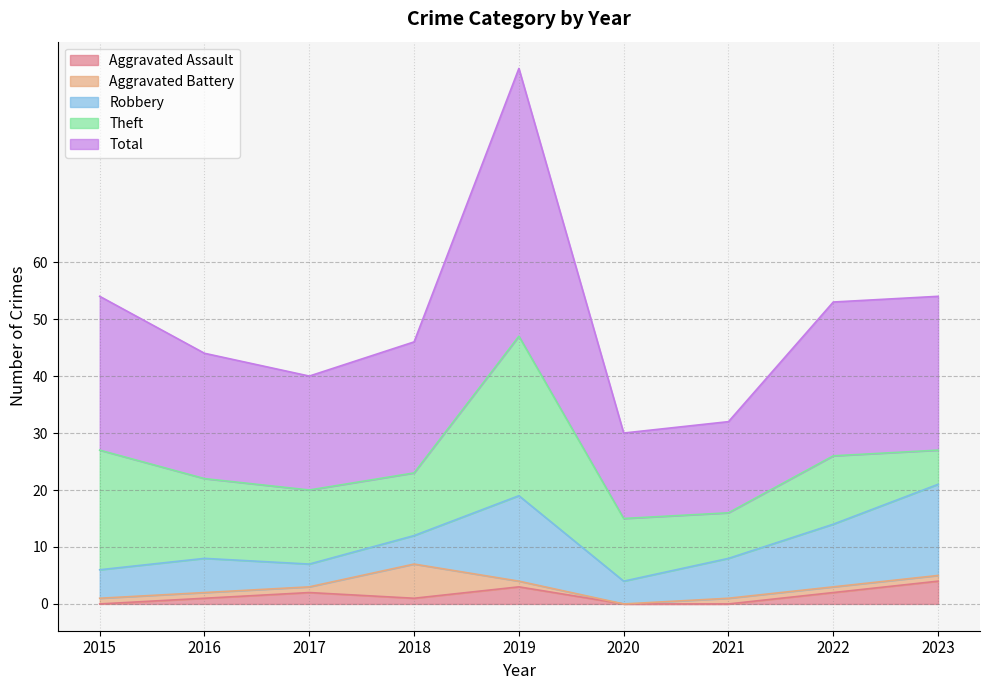

What is the maximum value for Theft?

28